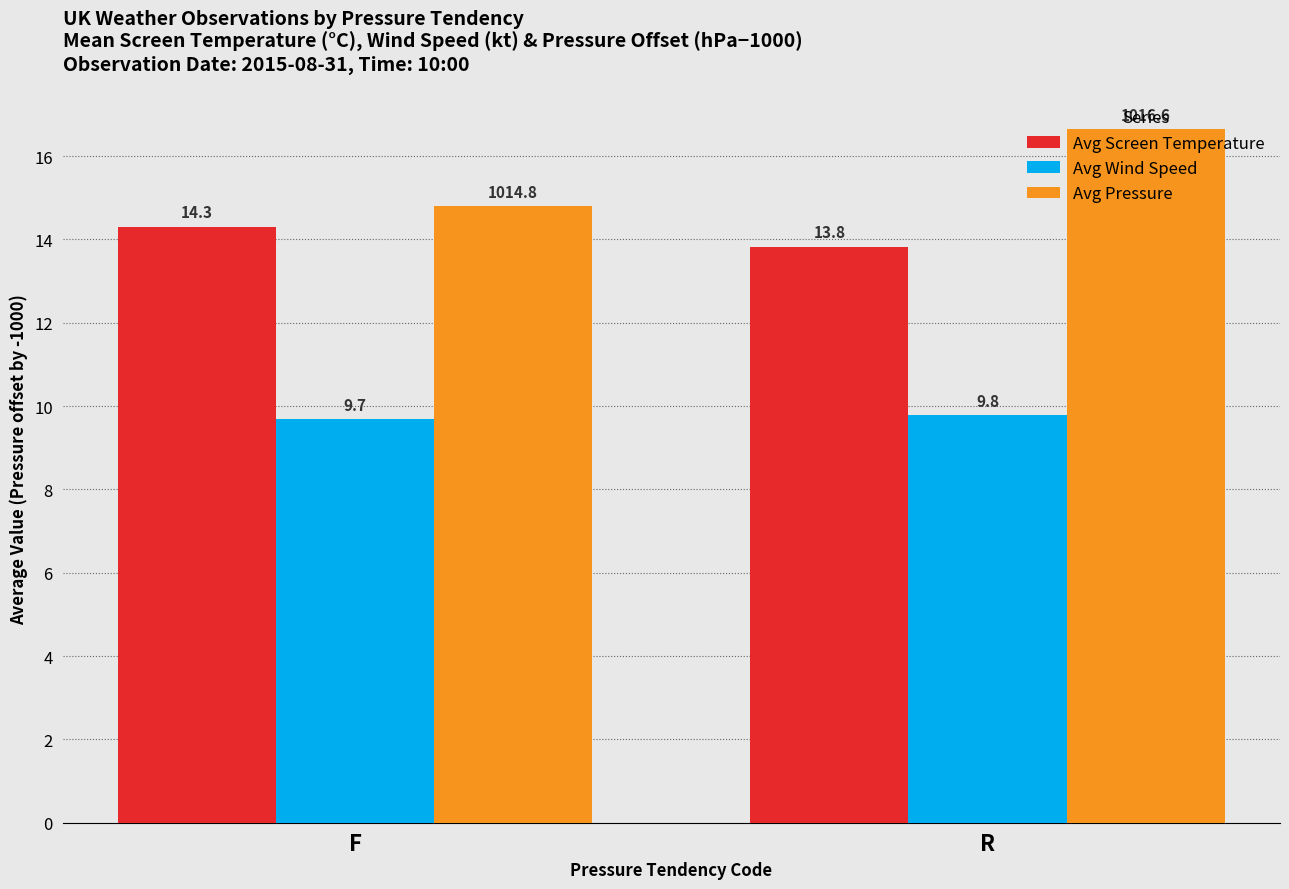

Is it true that Avg Pressure equals 16.6 at R?

True